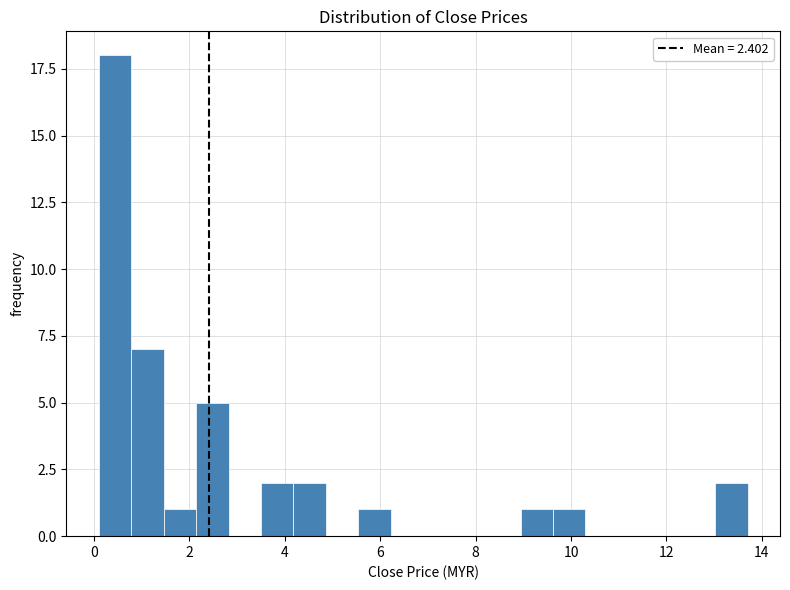

Read against the x-axis, roughly where is the centre of the tallest bar?

0.4